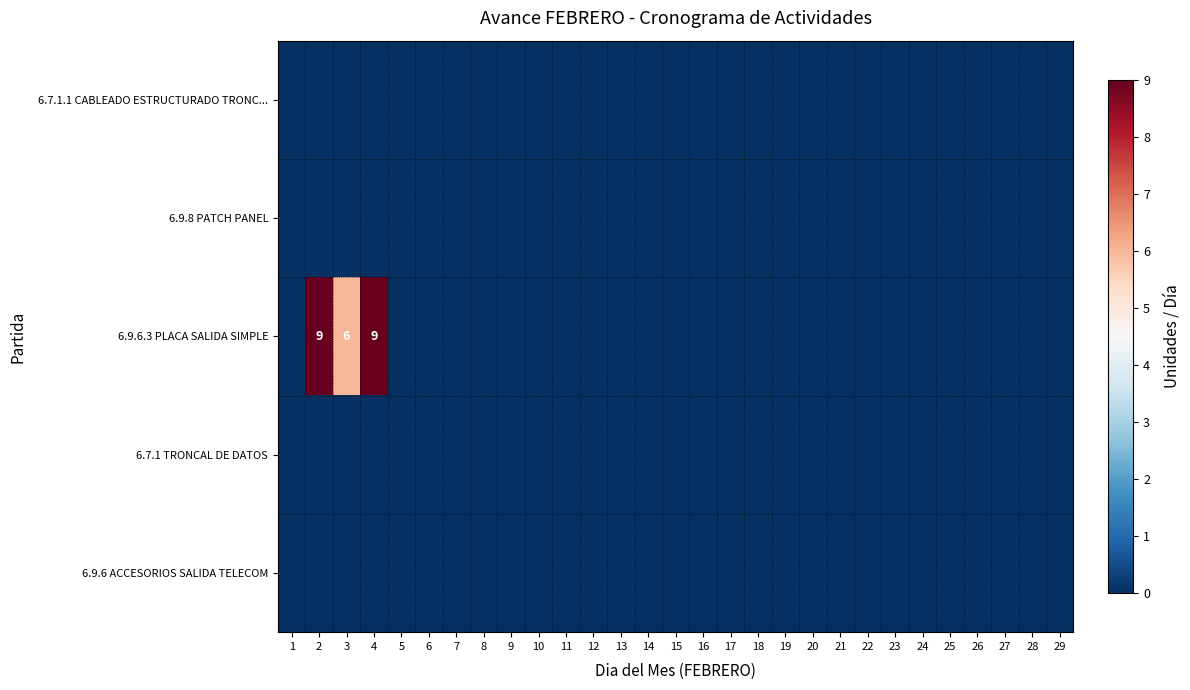

Which series changed the most between 11 and 24?

6.7.1.1 CABLEADO ESTRUCTURADO TRONC...